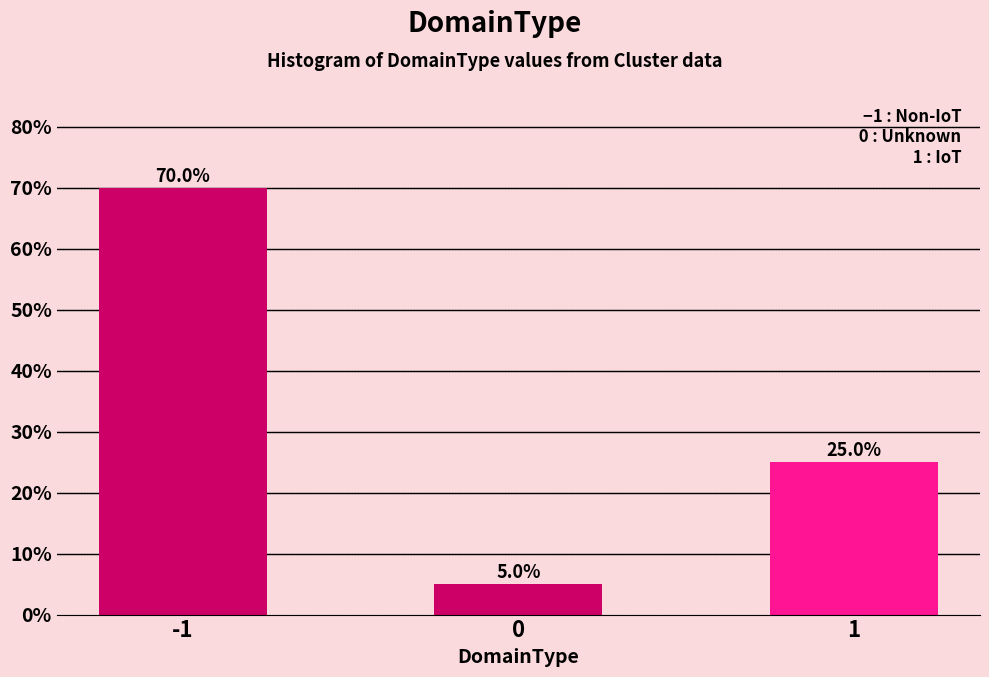

Reading right to left, extract all data points from this chart.

1=25	0=5	-1=70